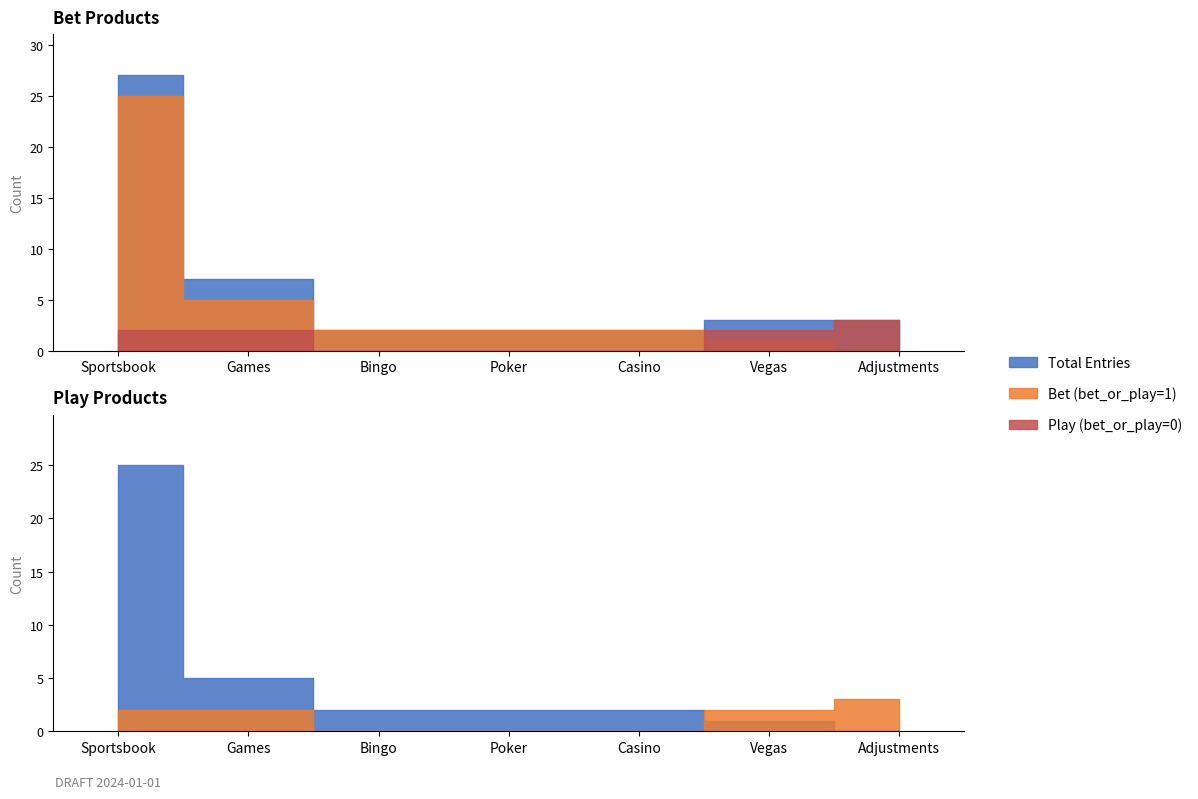

Between Casino and Adjustments, which series saw the biggest shift?

bet_or_play (bet=1)